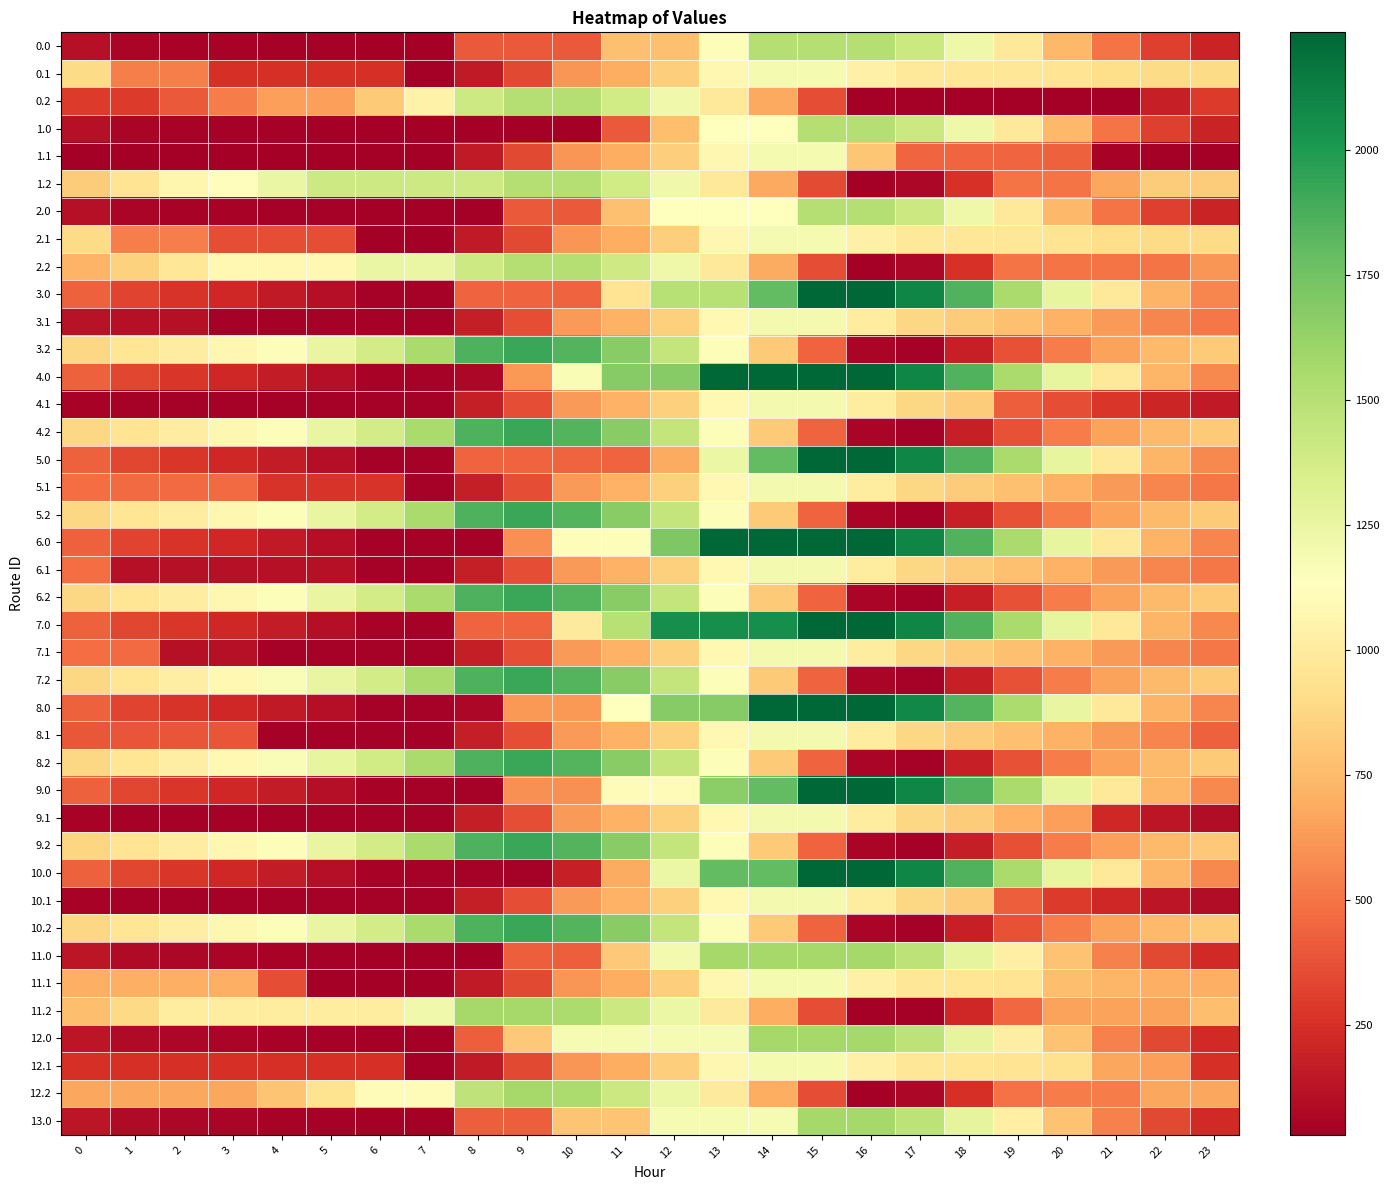

Between 3 and 13, which series saw the biggest shift?

6.0